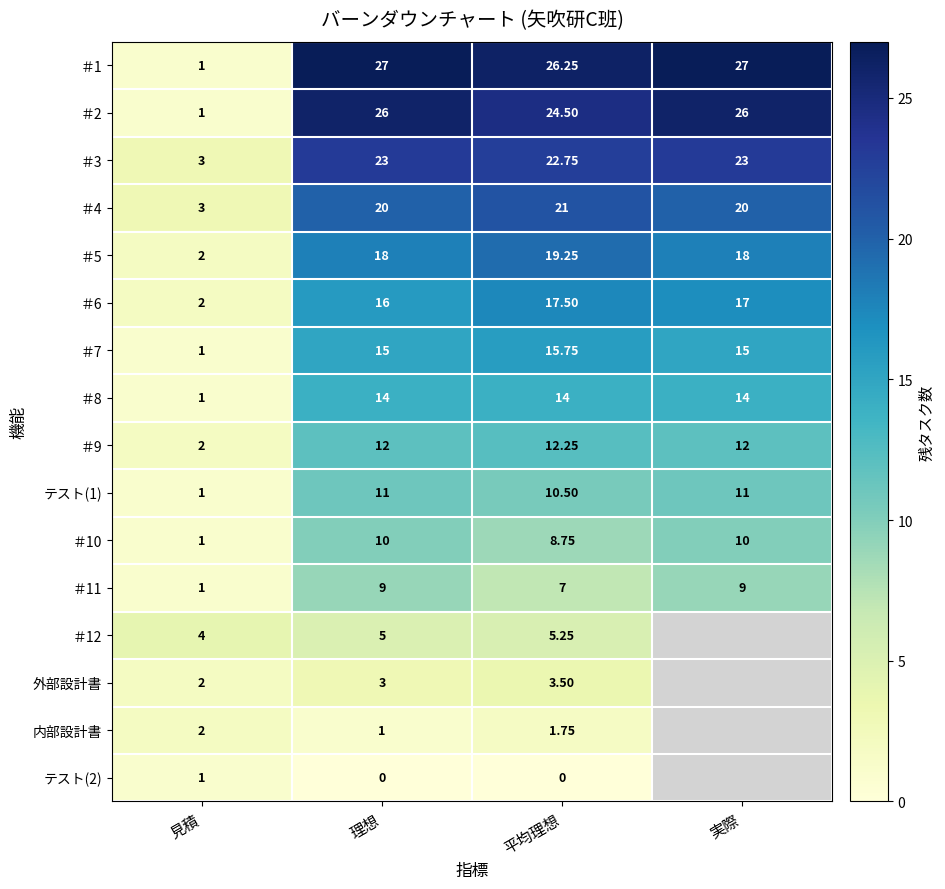

What is the greatest value displayed?

27.0